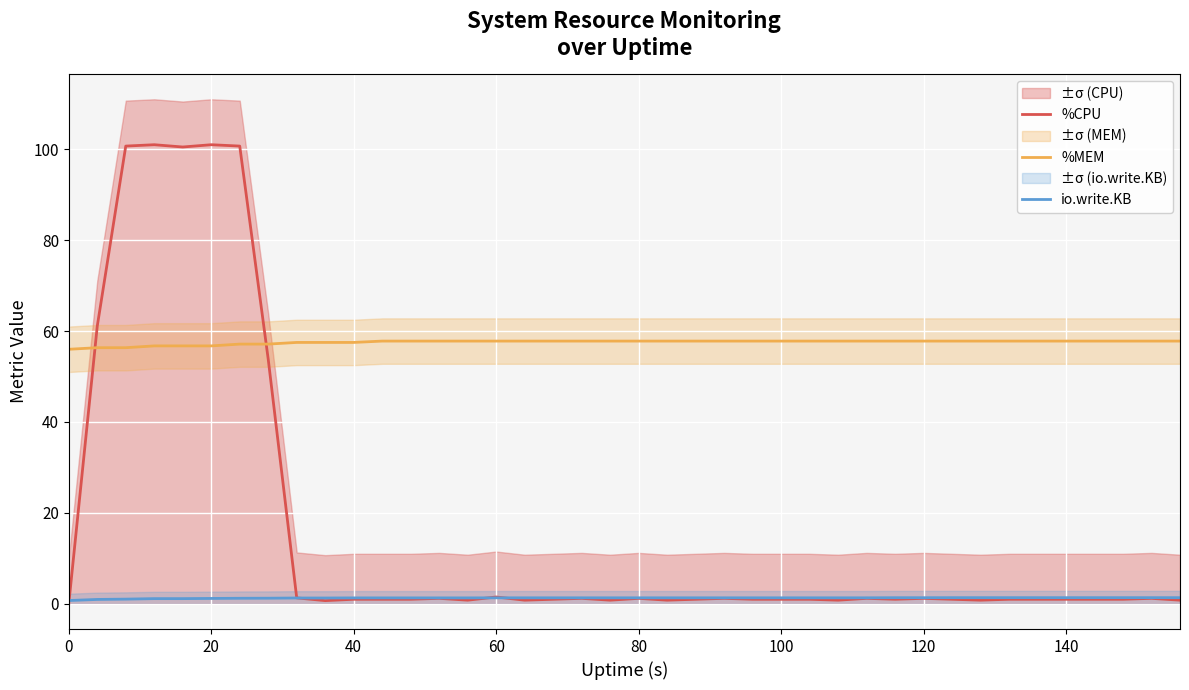

Which series has the widest spread of values?

%CPU